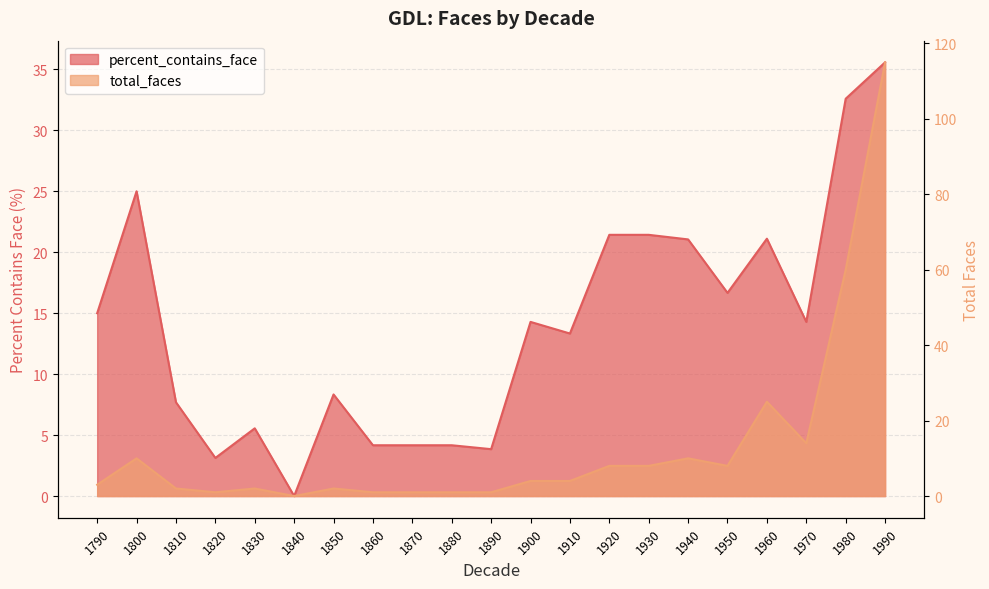

Which series ends up on top after the final intersection of total_faces and percent_contains_face?

total_faces